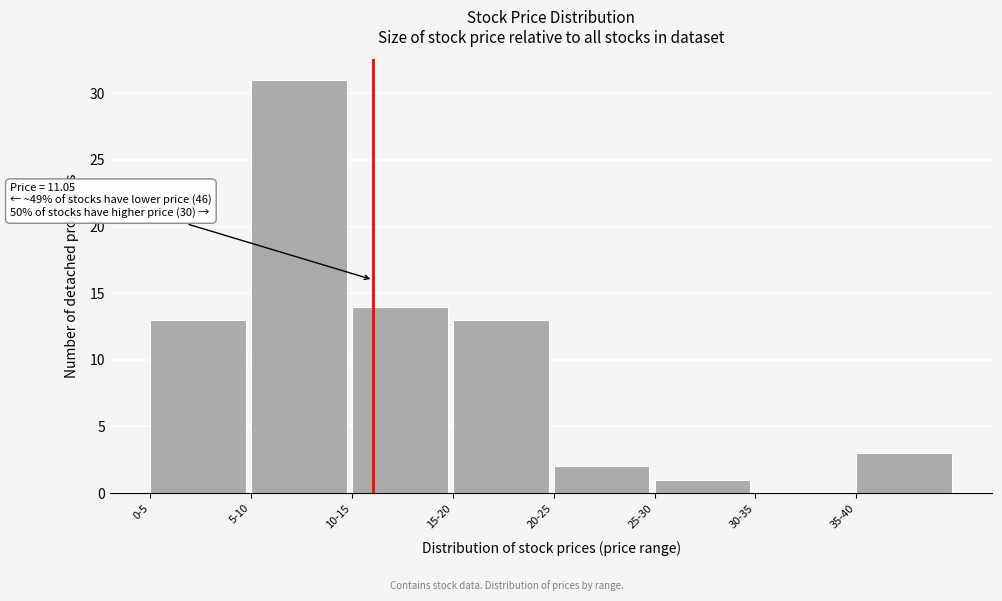

Reading left to right, extract all data points from this chart.

0-5=13	5-10=31	10-15=14	15-20=13	20-25=2	25-30=1	30-35=0	35-40=3